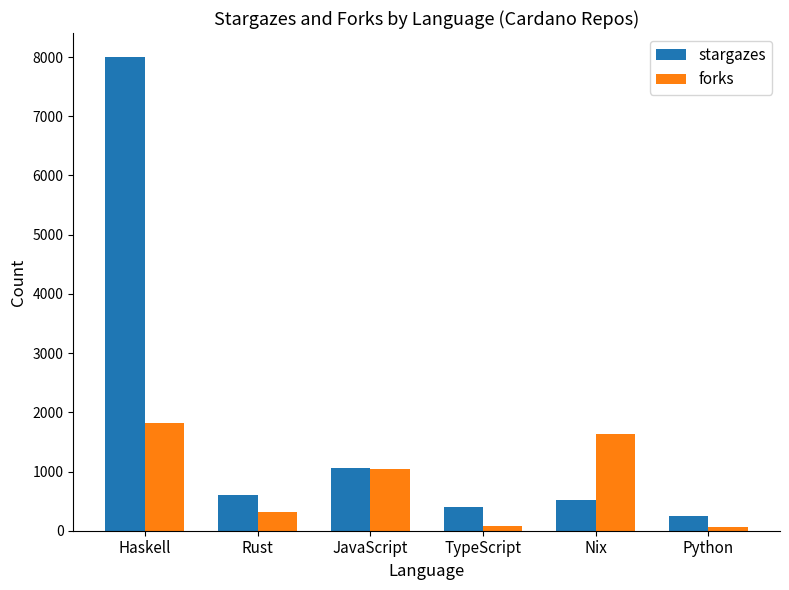

Rank the series by their average value, from highest to lowest.

stargazes, forks